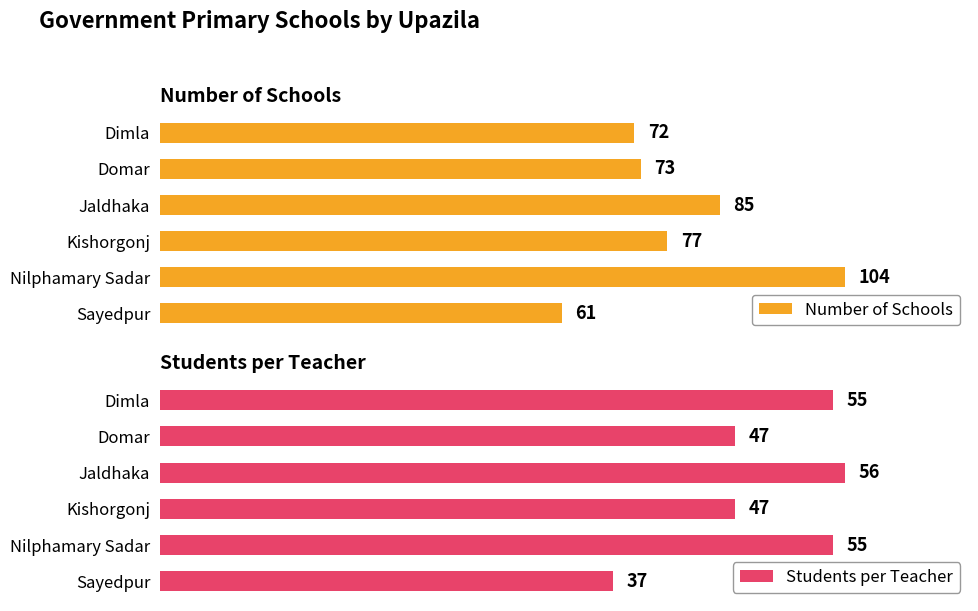

List the labels in order of Number of Schools value, smallest first.

Sayedpur, Dimla, Domar, Kishorgonj, Jaldhaka, Nilphamary Sadar